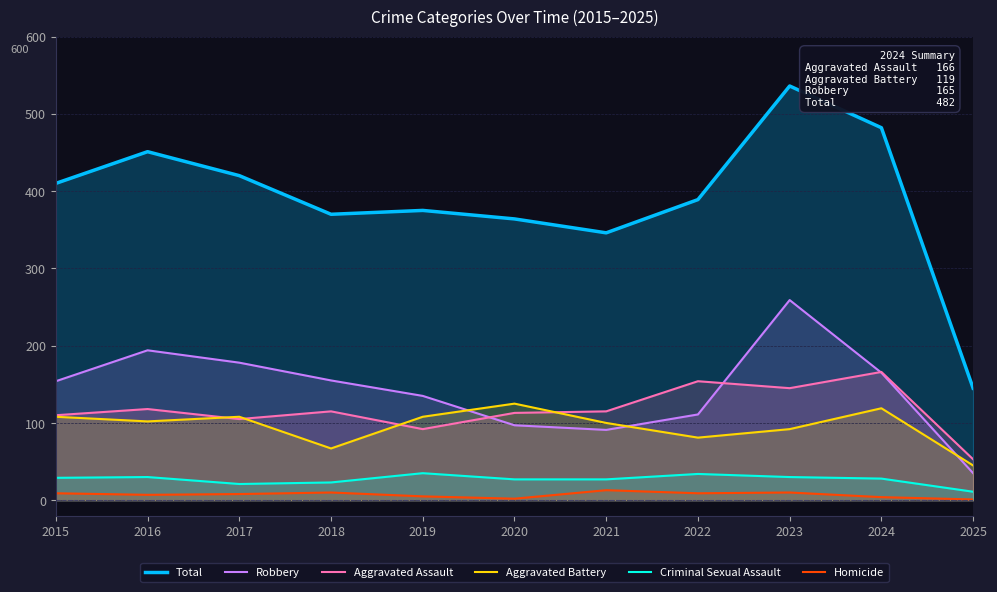

Reading left to right, transcribe all the data shown in this chart.

Total: 2015=410	2016=451	2017=420	2018=370	2019=375	2020=364	2021=346	2022=389	2023=536	2024=482	2025=145
Robbery: 2015=154	2016=194	2017=178	2018=155	2019=135	2020=97	2021=91	2022=111	2023=259	2024=165	2025=35
Aggravated Assault: 2015=110	2016=118	2017=105	2018=115	2019=92	2020=113	2021=115	2022=154	2023=145	2024=166	2025=53
Aggravated Battery: 2015=108	2016=102	2017=108	2018=67	2019=108	2020=125	2021=100	2022=81	2023=92	2024=119	2025=45
Criminal Sexual Assault: 2015=29	2016=30	2017=21	2018=23	2019=35	2020=27	2021=27	2022=34	2023=30	2024=28	2025=11
Homicide: 2015=9	2016=7	2017=8	2018=10	2019=5	2020=2	2021=13	2022=9	2023=10	2024=4	2025=1